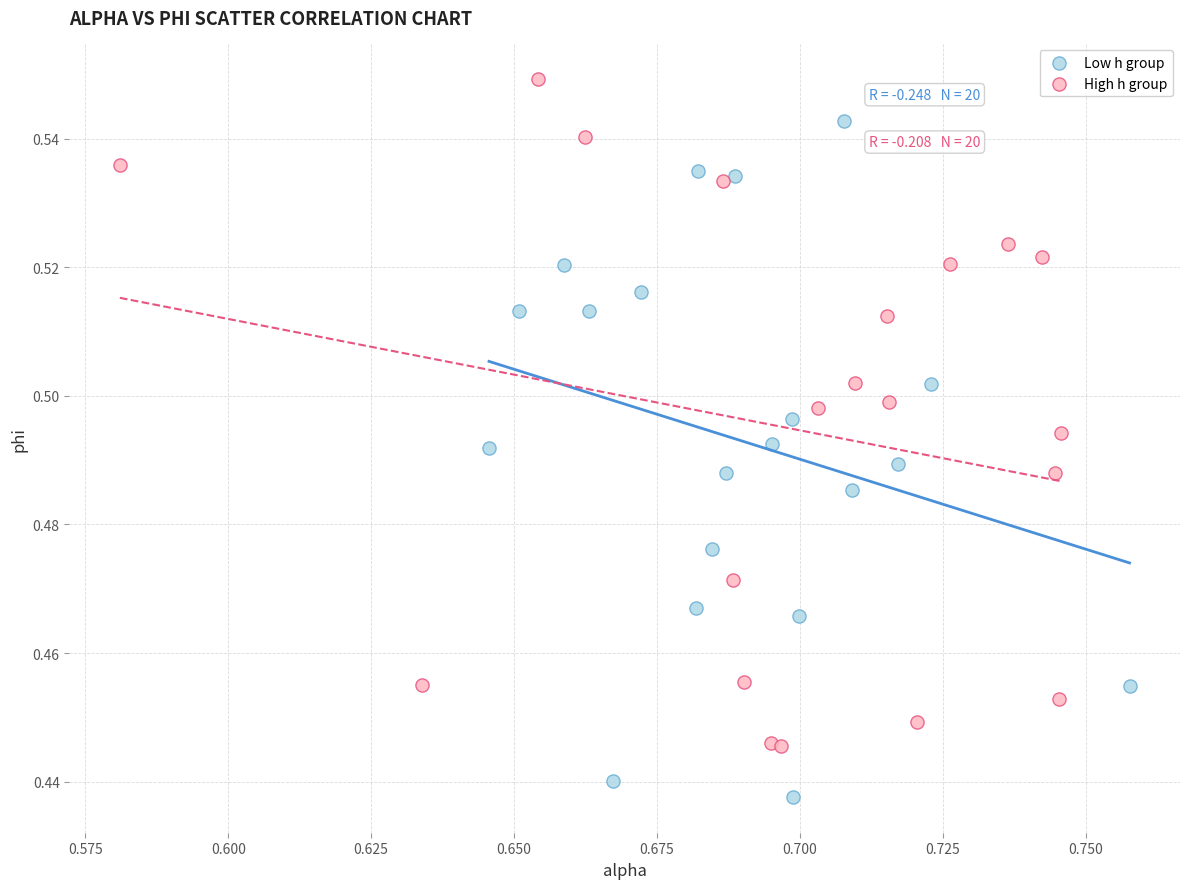

Which series reaches the minimum Y coordinate?

Low h group